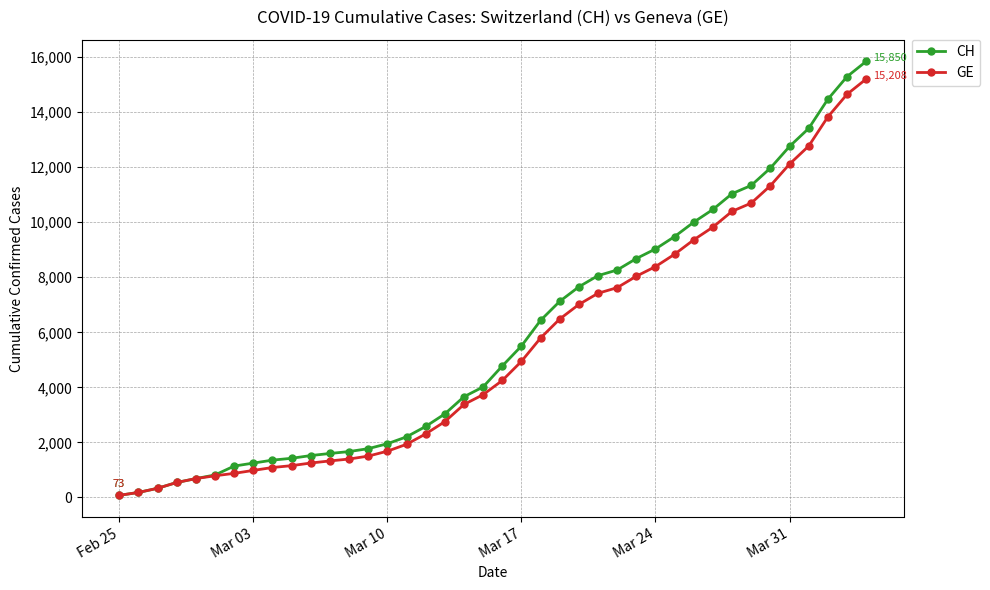

What is the difference between the maximum and minimum values in the CH series?

15777